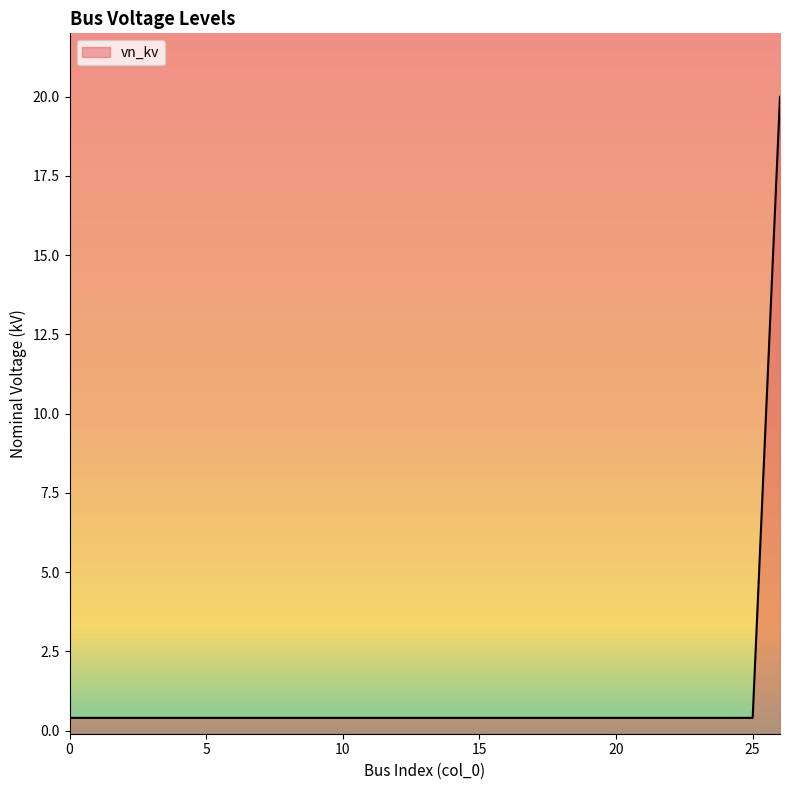

Rank the categories by value from lowest to highest.

0, 1, 2, 3, 4, 5, 6, 7, 8, 9, 10, 11, 12, 13, 14, 15, 16, 17, 18, 19, 20, 21, 22, 23, 24, 25, 26